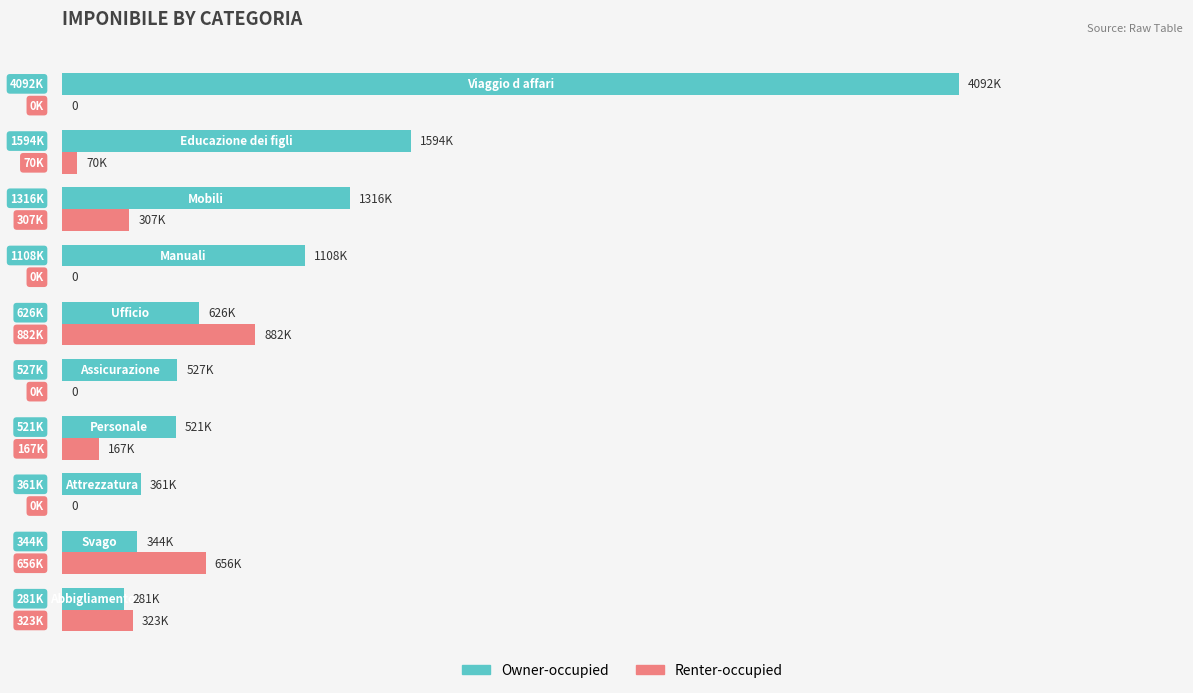

What are all the series names shown in the legend?

Owner-occupied, Renter-occupied